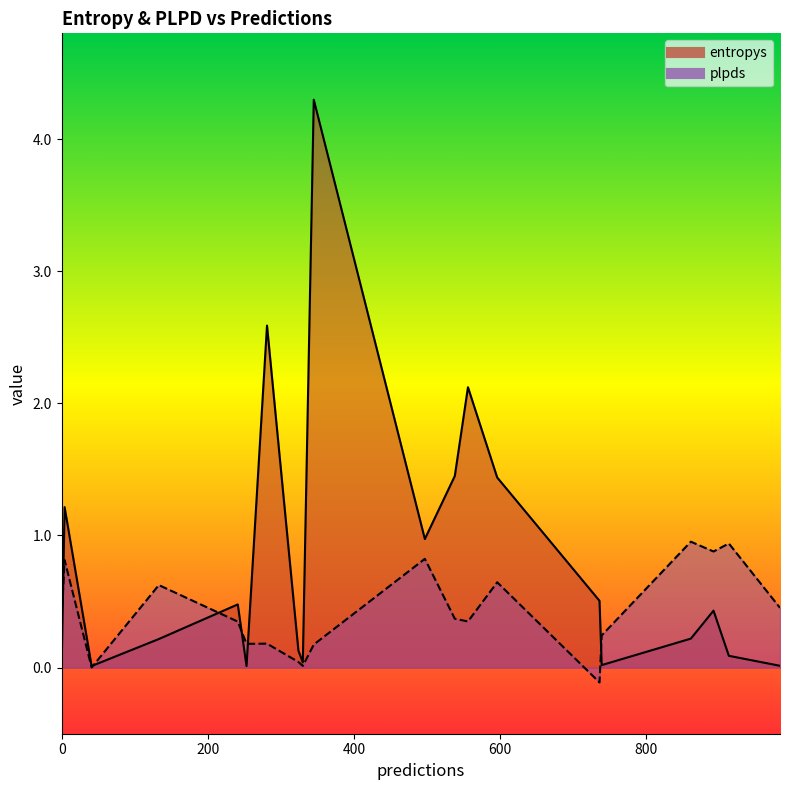

At which label is entropys closest to 2?

556